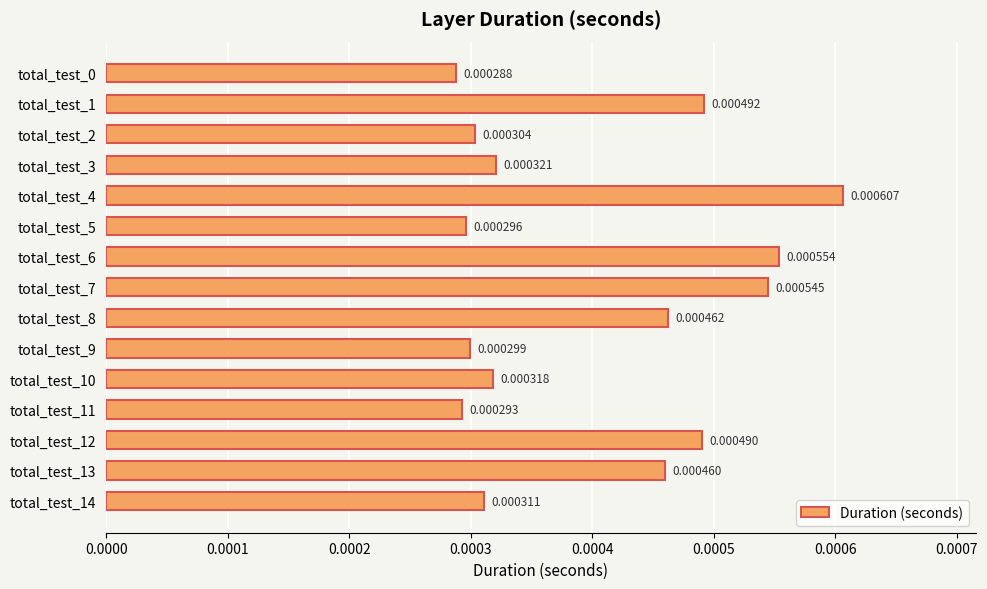

Which has a higher value, total_test_0 or total_test_3?

total_test_3